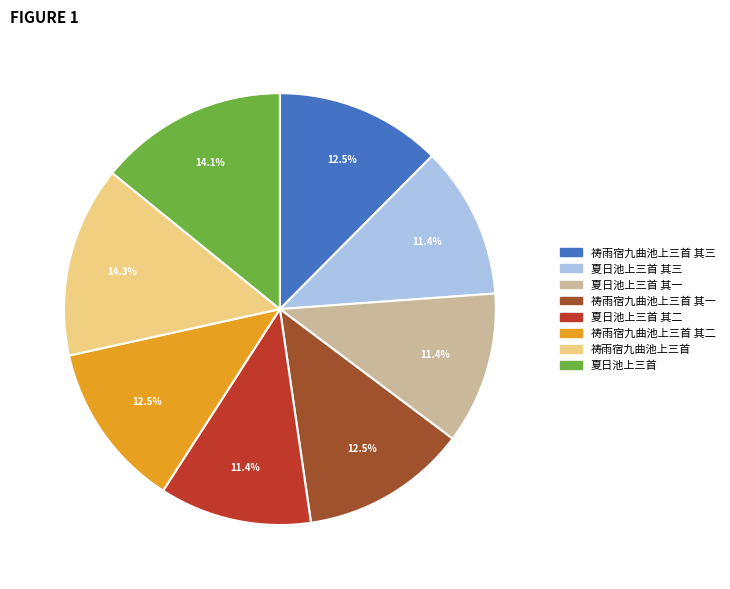

Is it true that 夏日池上三首 其三 is 1% of the pie?

False